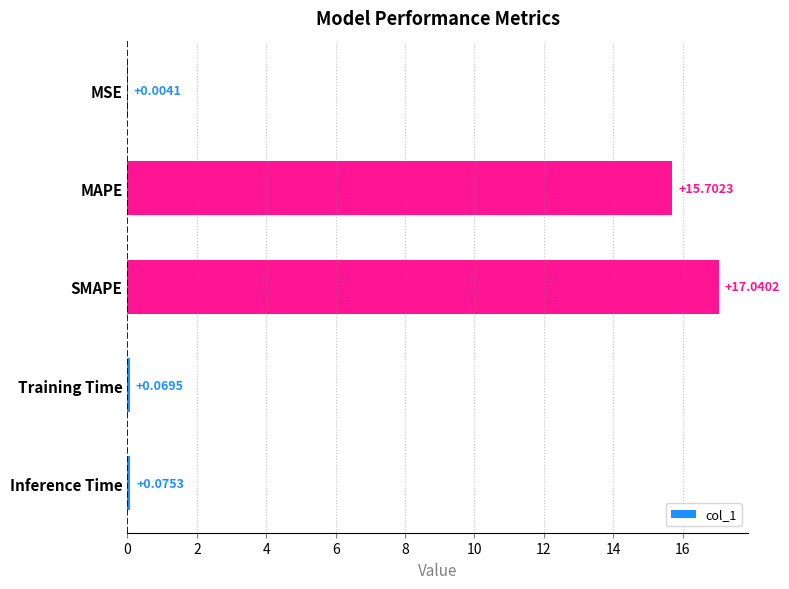

What is the sum of all values?

32.9